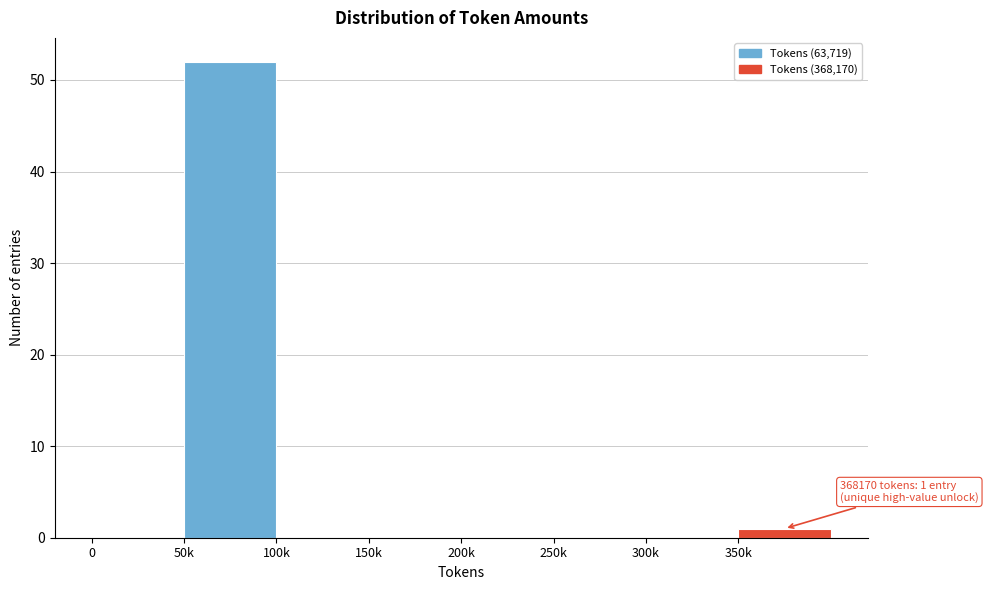

Reading left to right, what are all the values shown in this chart?

0=0	50k=52	100k=0	150k=0	200k=0	250k=0	300k=0	350k=1